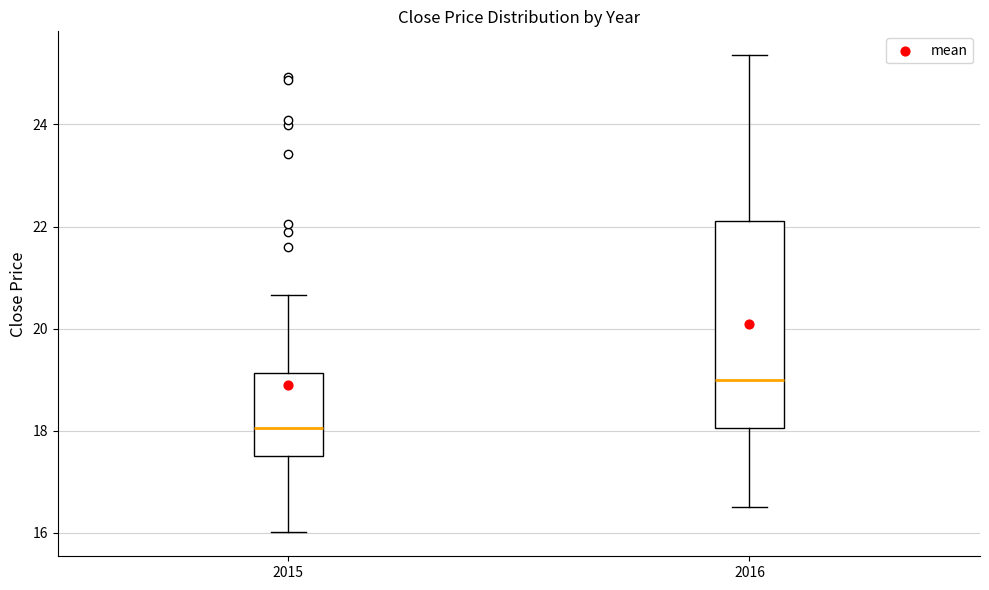

Which box is the tallest, from its lower edge to its upper edge?

2016